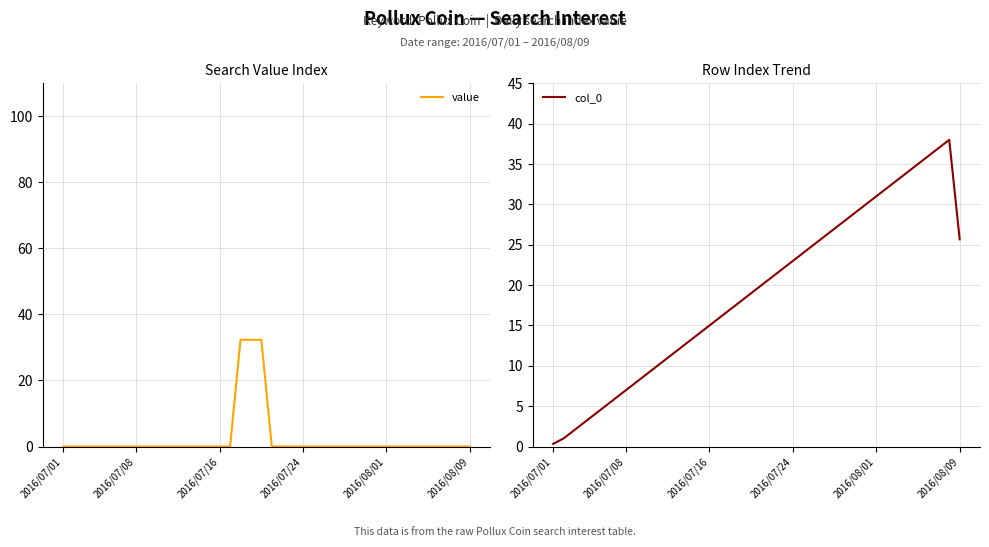

At which category is the sum across all series the highest?

19